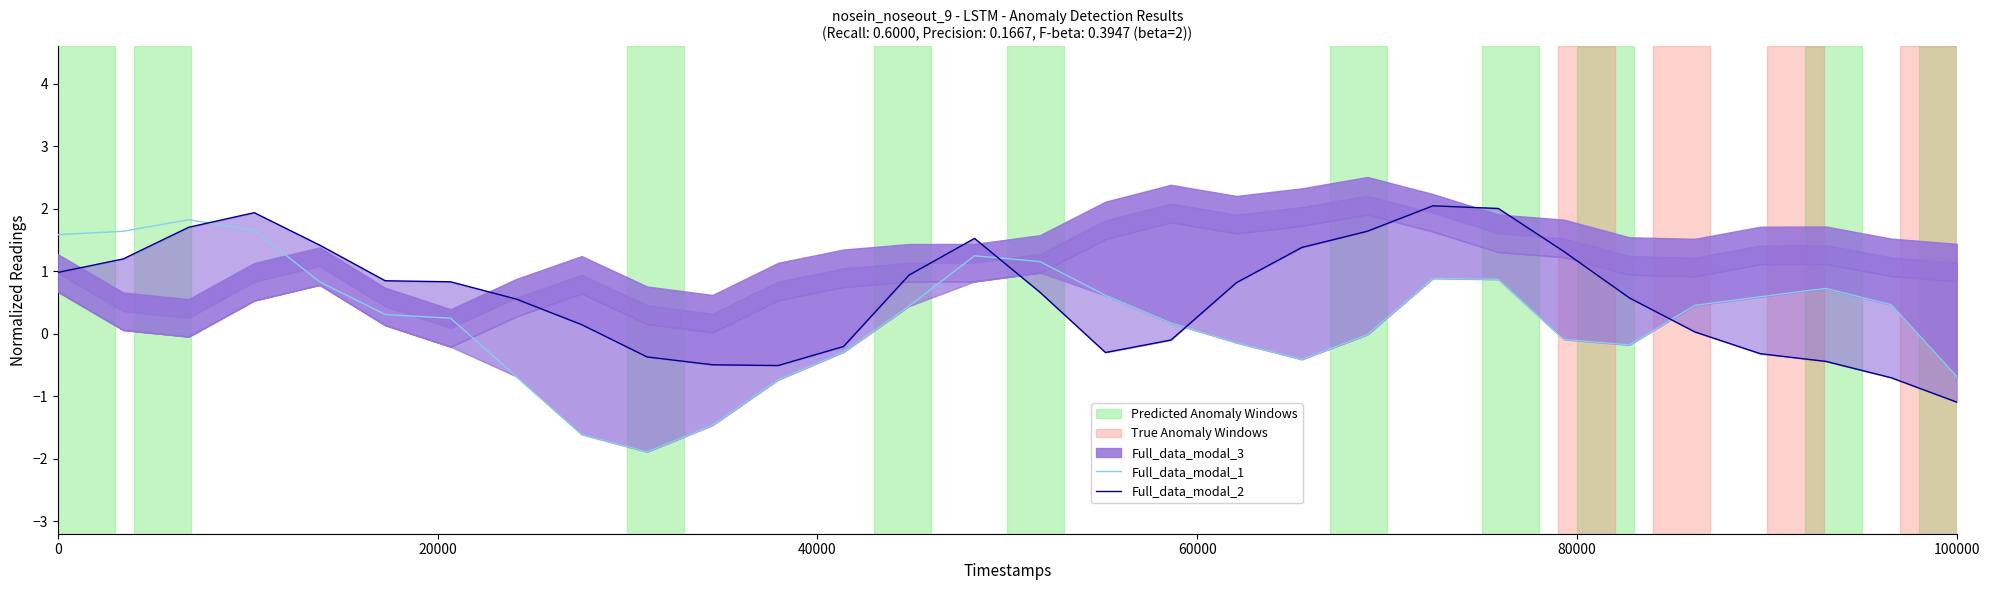

At how many categories does at least one series exceed 0?

25